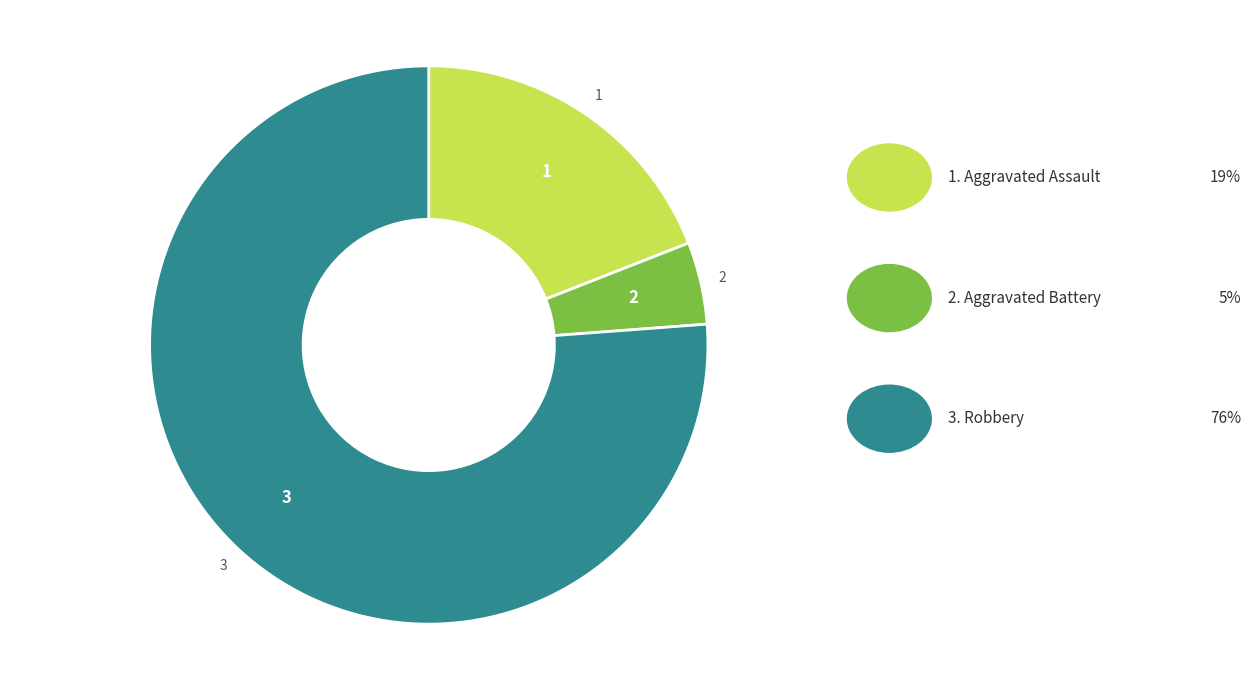

Does any single category account for the majority?

Yes